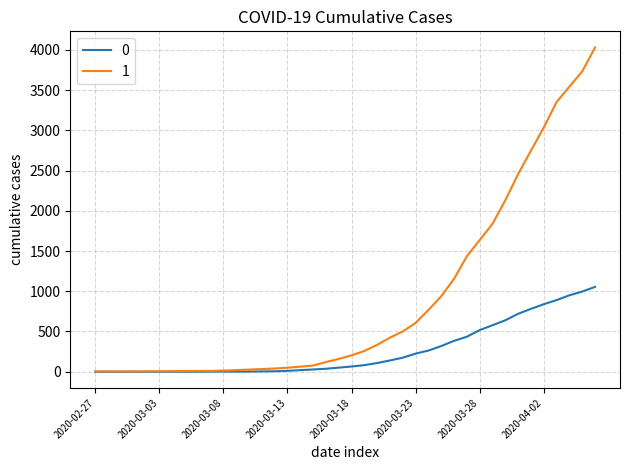

Rank the series by their average value, from highest to lowest.

1, 0